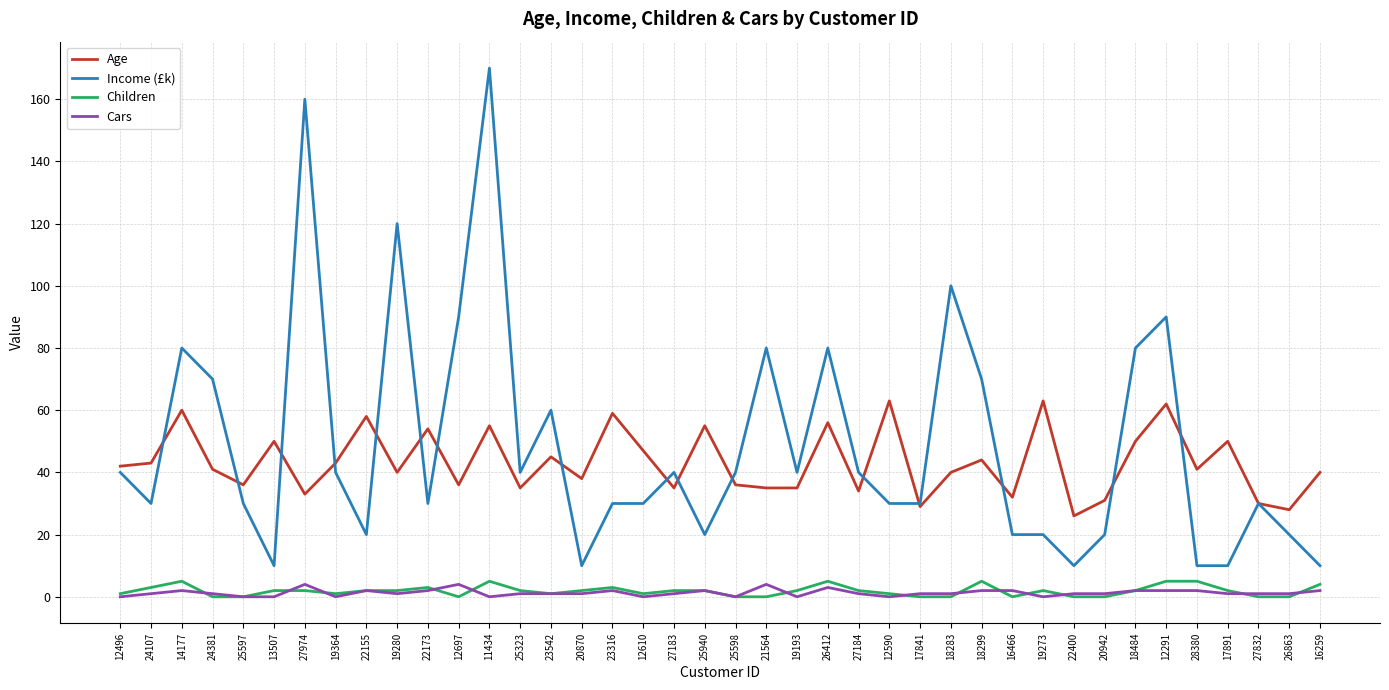

Read the Children value at 27974.

2